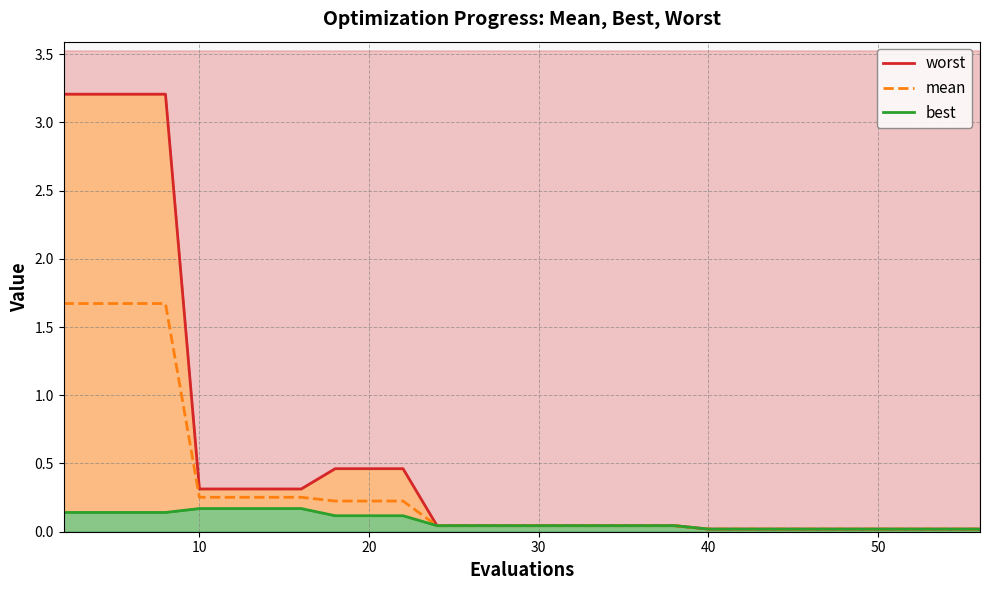

Which series has the largest total across all categories?

worst